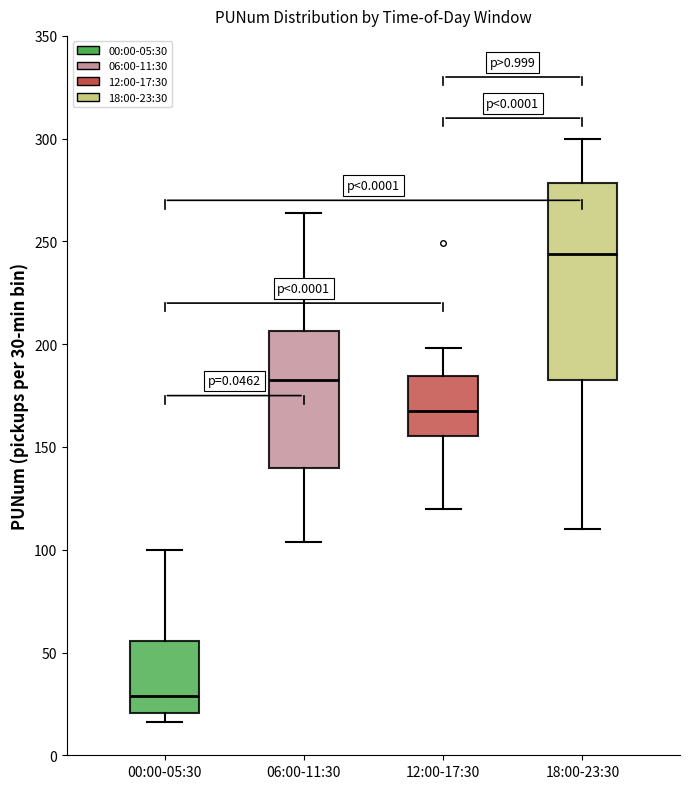

Reading left to right, read every box against the y-axis: the position of its median line, the range the box covers, and the ends of its whiskers. The values are not printed on the chart, so give them approximately, as read against the axis.

00:00-05:30: median 30, box 20 to 55, whiskers 15 to 100
06:00-11:30: median 185, box 140 to 205, whiskers 105 to 265
12:00-17:30: median 170, box 155 to 185, whiskers 120 to 200
18:00-23:30: median 245, box 185 to 280, whiskers 110 to 300